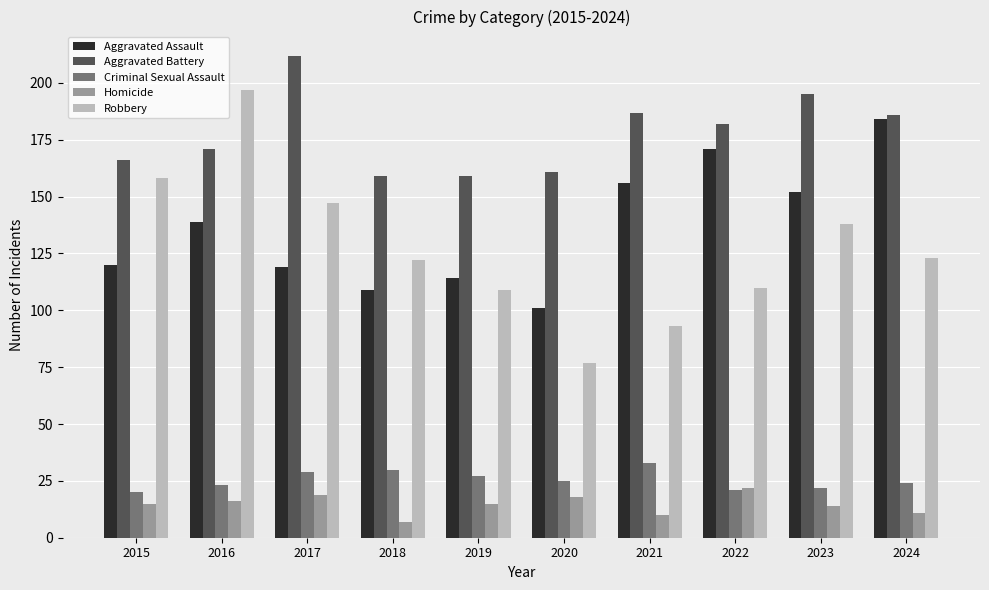

Is the value of Aggravated Battery at 2015 greater than the value of Aggravated Assault at 2019?

Yes